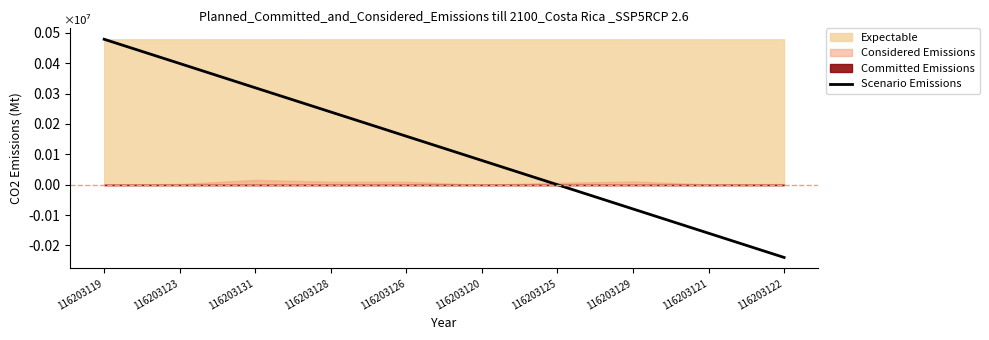

The value at 116203122 is -0.0. True or false?

True